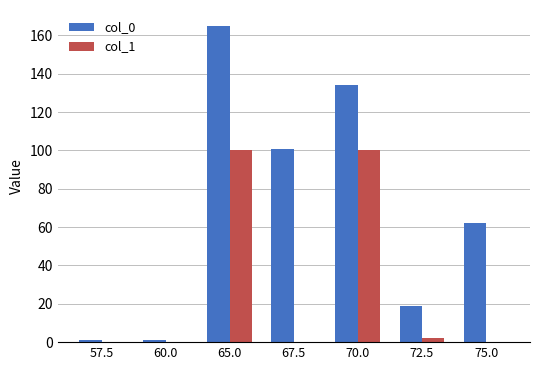

Are the bars grouped side by side (vs. stacked)?

Yes